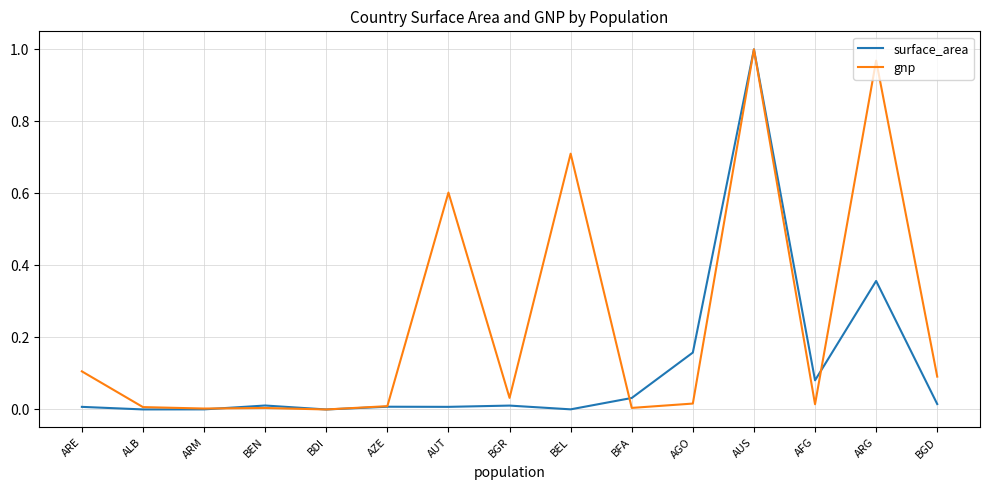

Between AZE and BEL, which series saw the biggest shift?

gnp